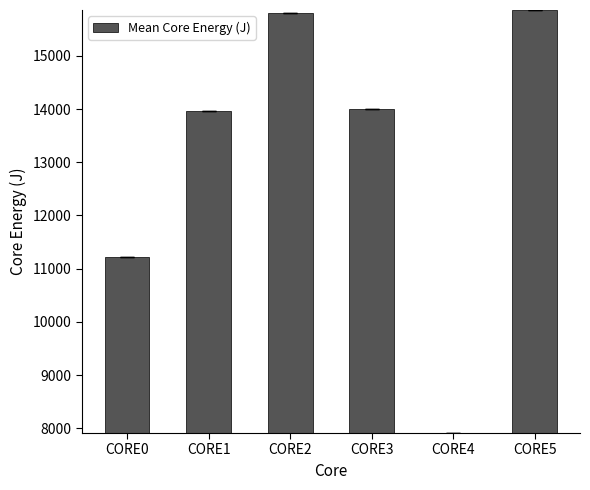

What is the ratio of the value at CORE1 to the value at CORE4?

1.8